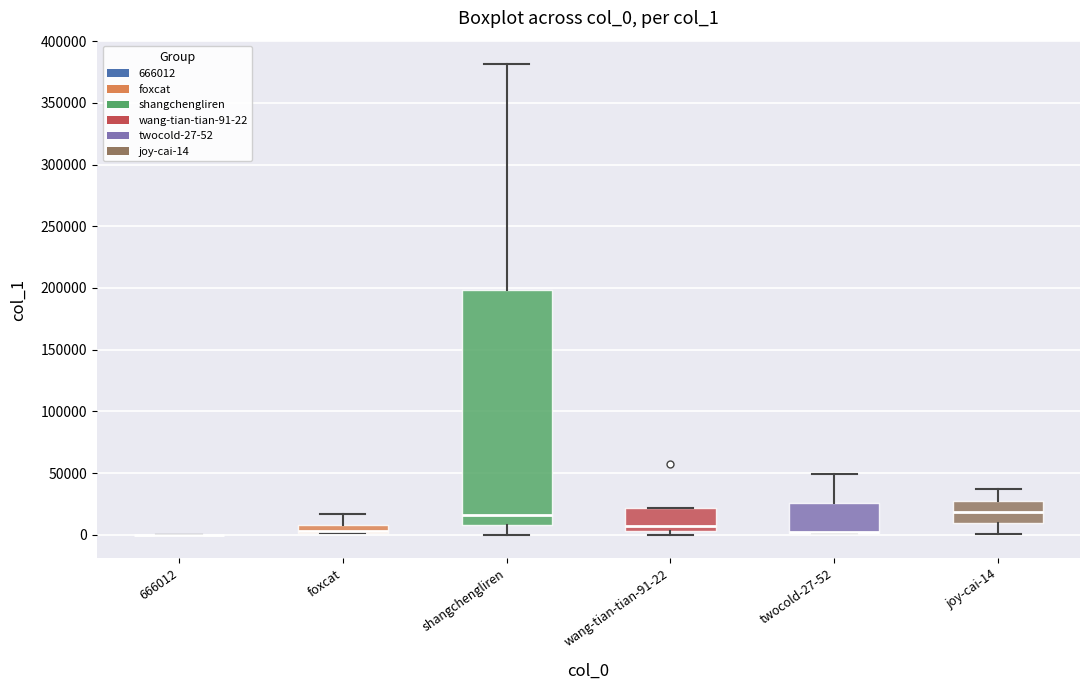

Comparing the boxes themselves (not the whiskers), which one is the tallest?

shangchengliren